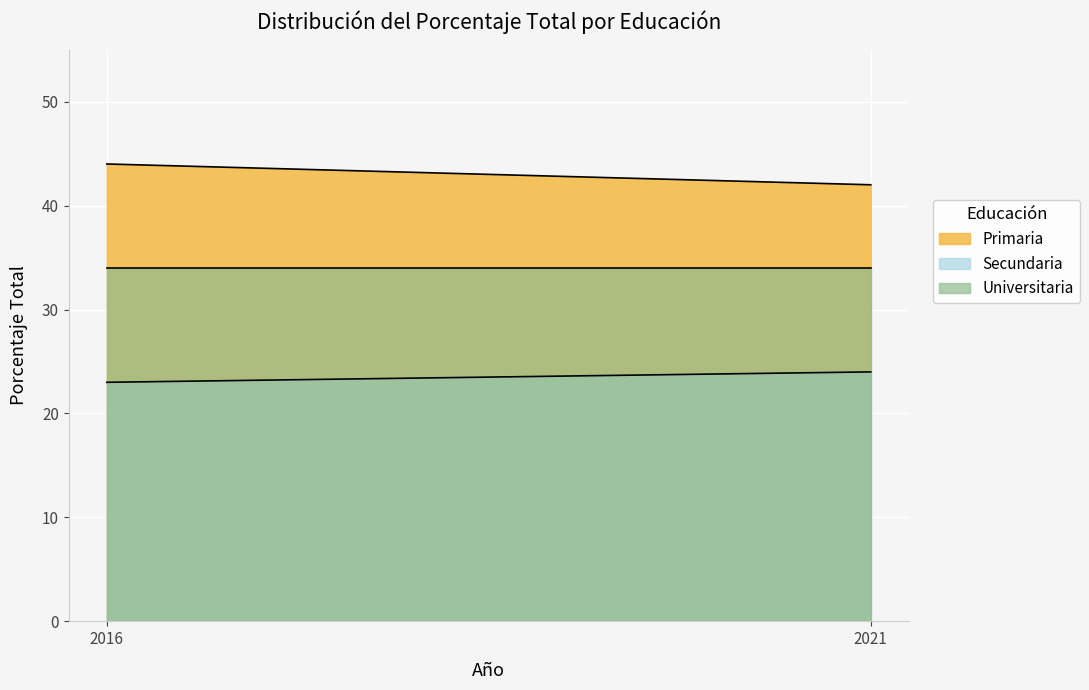

Which series has the largest range (max minus min)?

Primaria